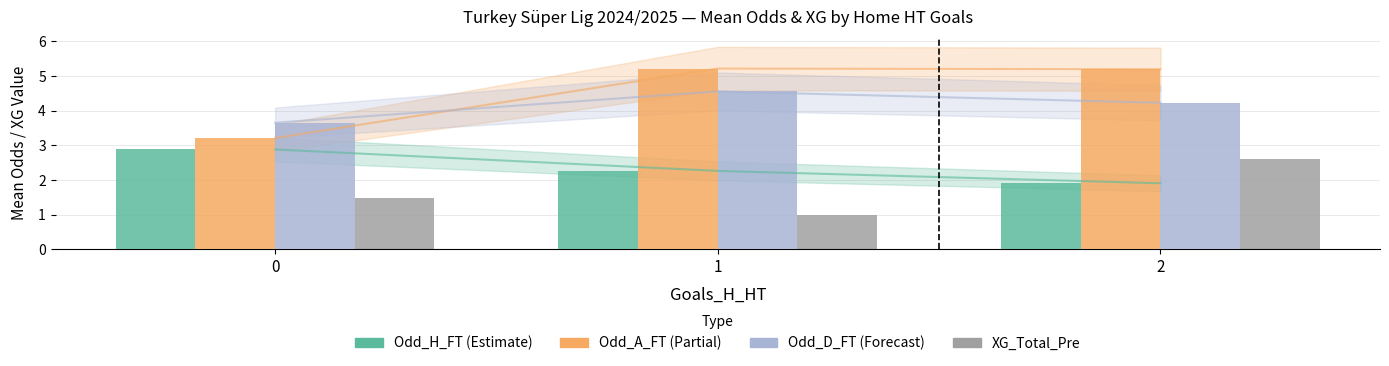

Reading right to left, list all the values displayed in this chart.

XG_Total_Pre: 2=2.6	1=1.0	0=1.5
Odd_H_FT: 2=1.9	1=2.3	0=2.9
Odd_A_FT: 2=5.2	1=5.2	0=3.2
Odd_D_FT: 2=4.2	1=4.6	0=3.7